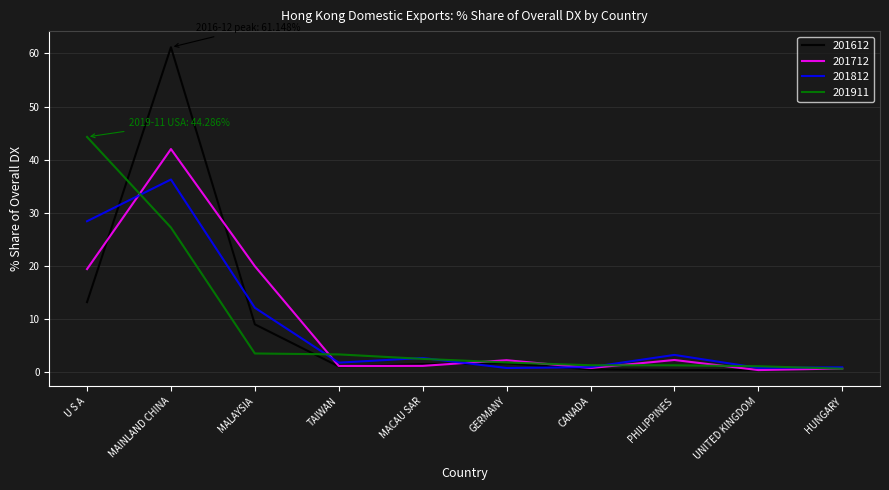

Count the number of categories in the chart.

10